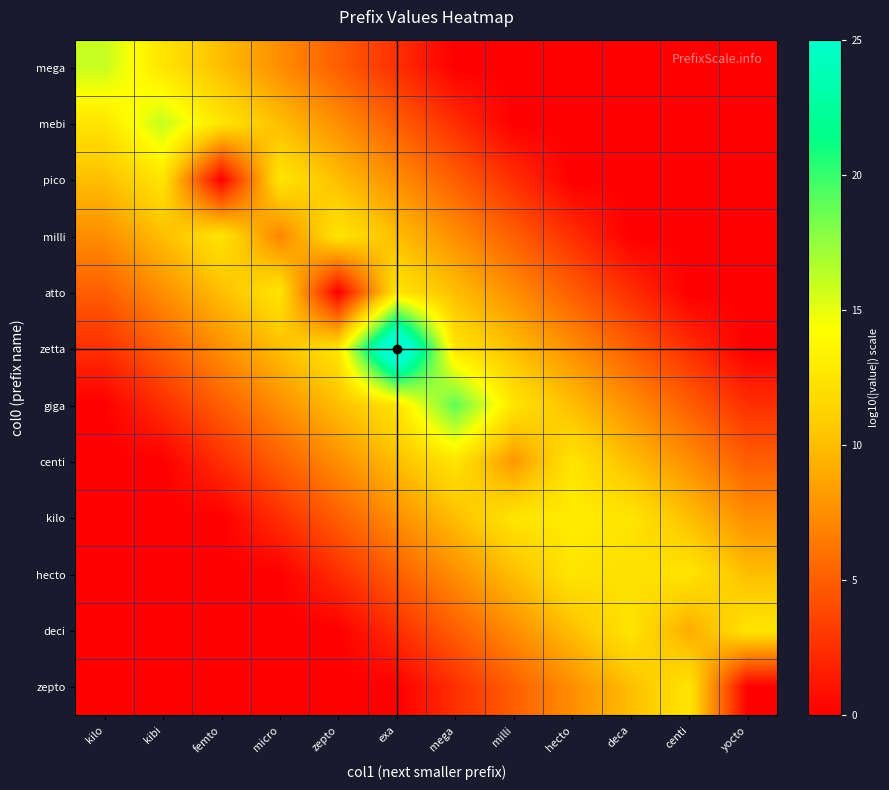

At which category is the sum across all series the highest?

exa